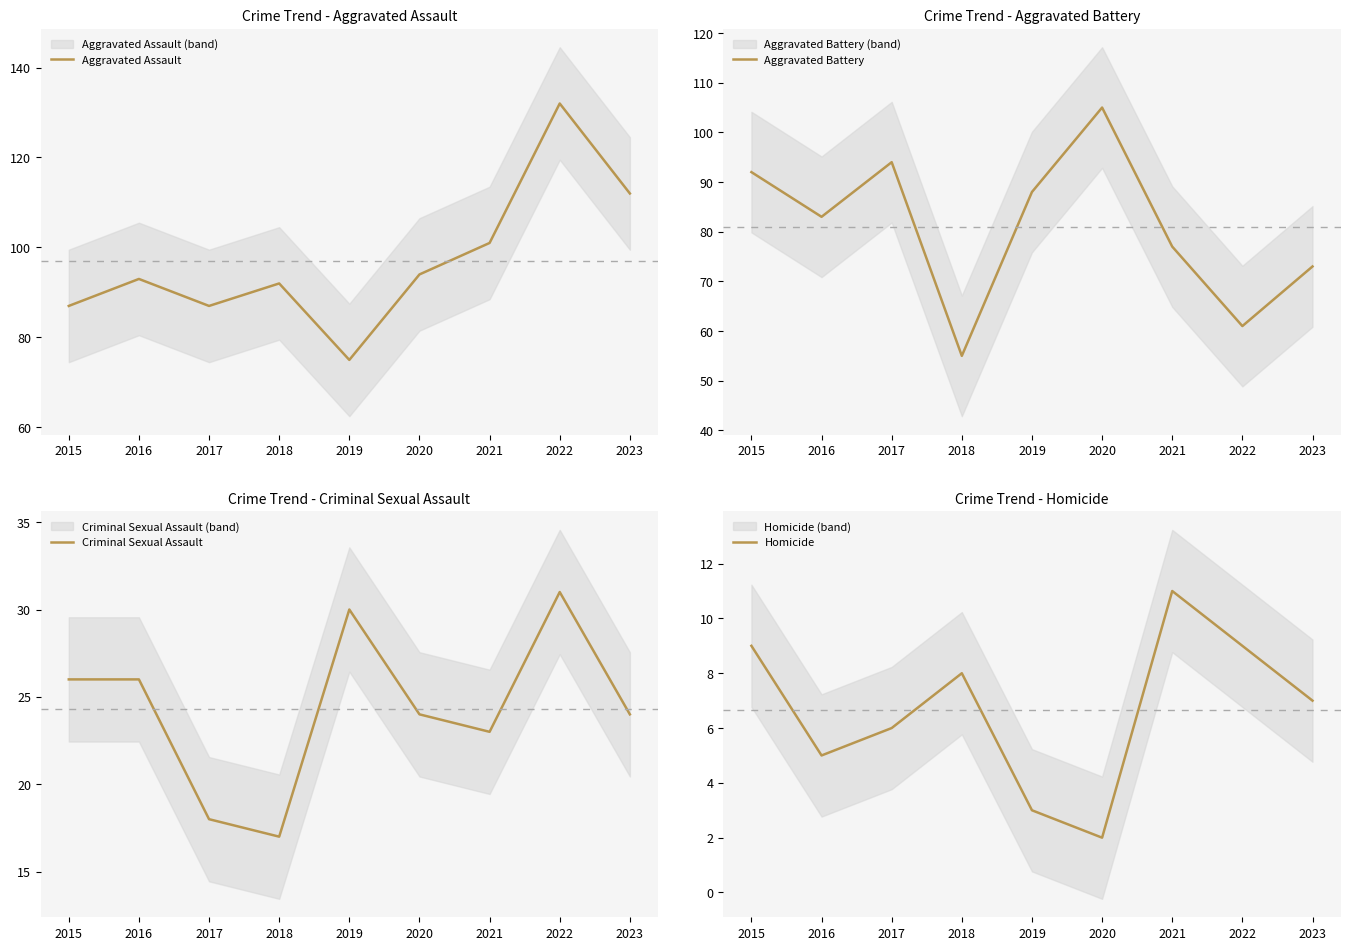

At which category is the sum across all series the highest?

2022